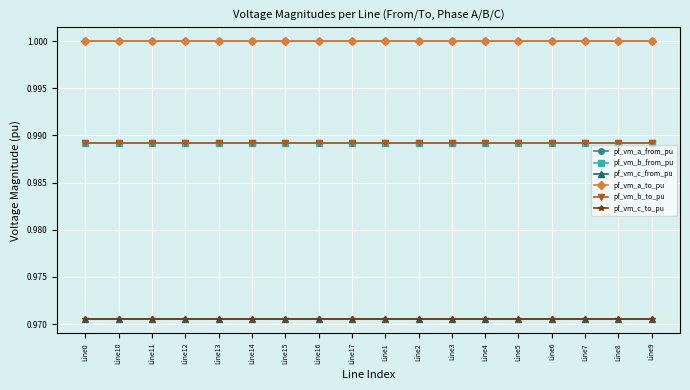

Is this an area chart (filled region under the line)?

No